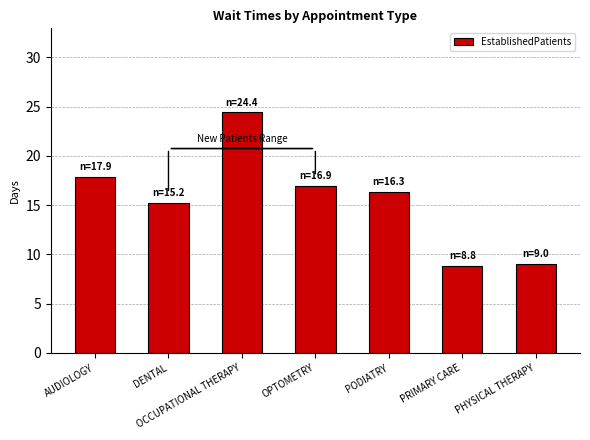

How many series are shown in this chart?

1